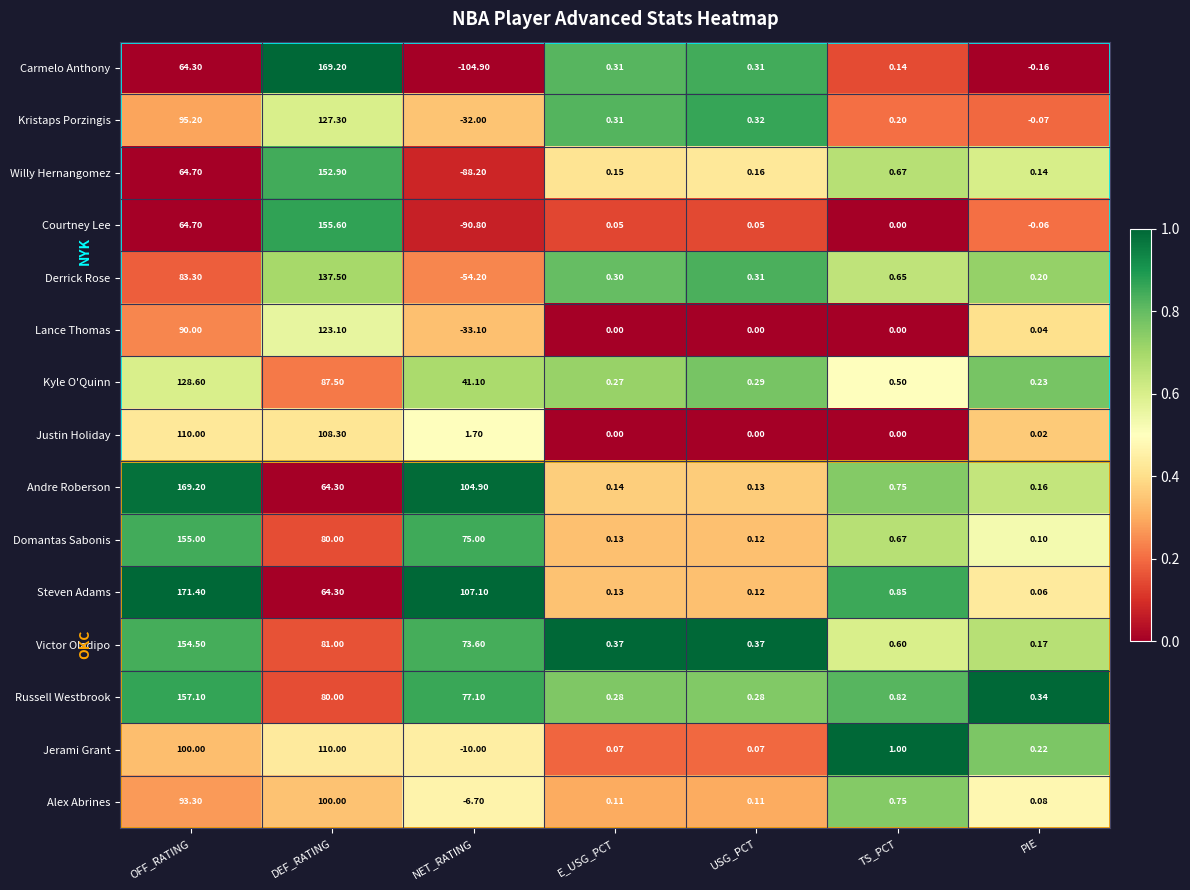

Which category has the highest value across all series?

OFF_RATING